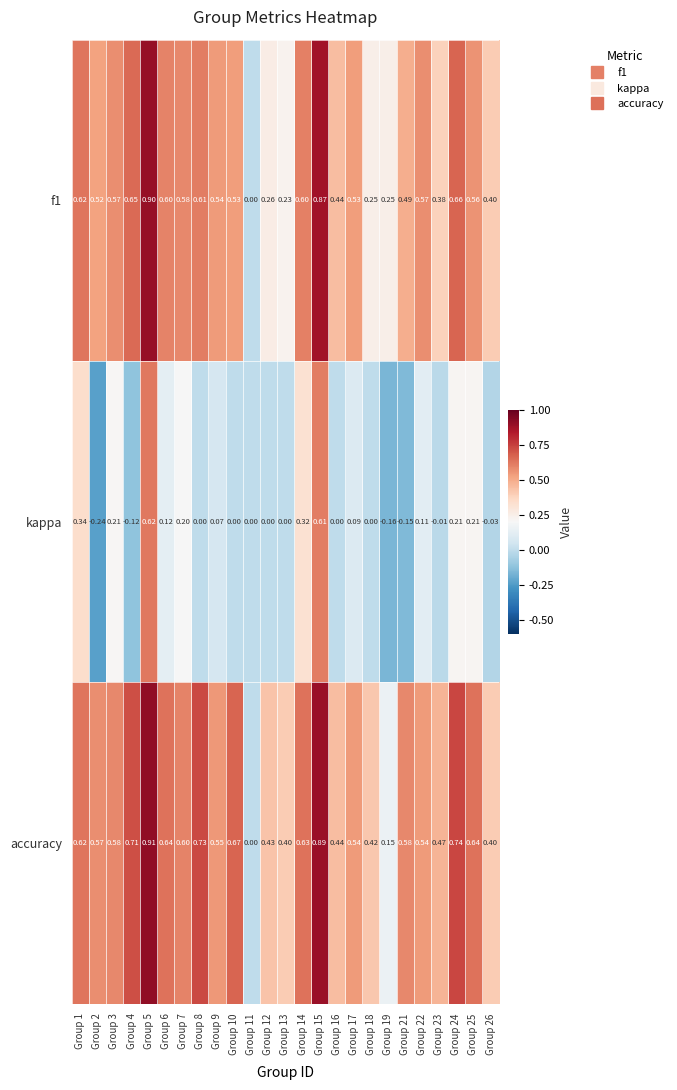

List the series in order of their peak value, highest first.

accuracy, f1, kappa